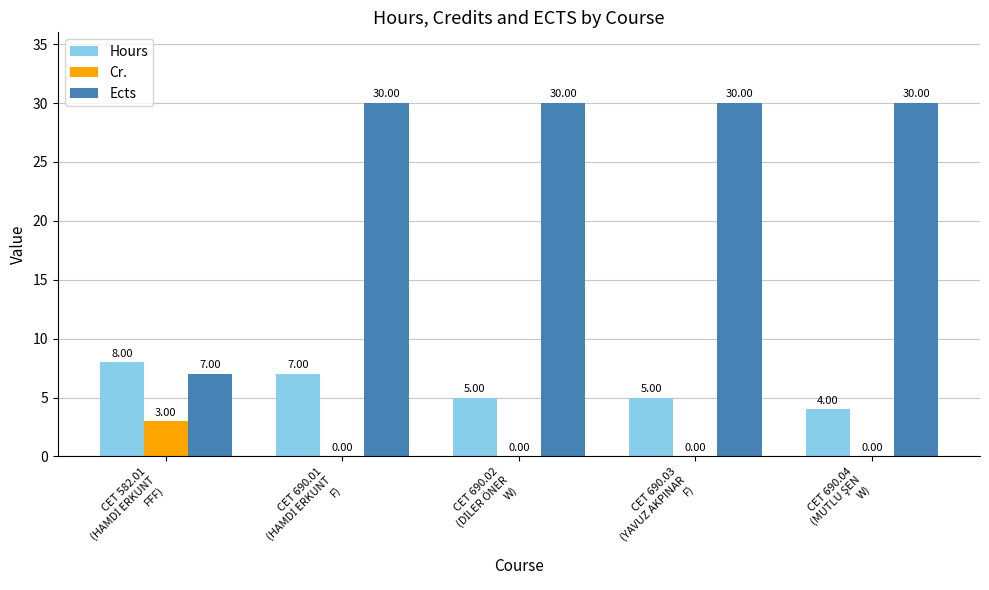

Does the chart contain stacked bars?

No